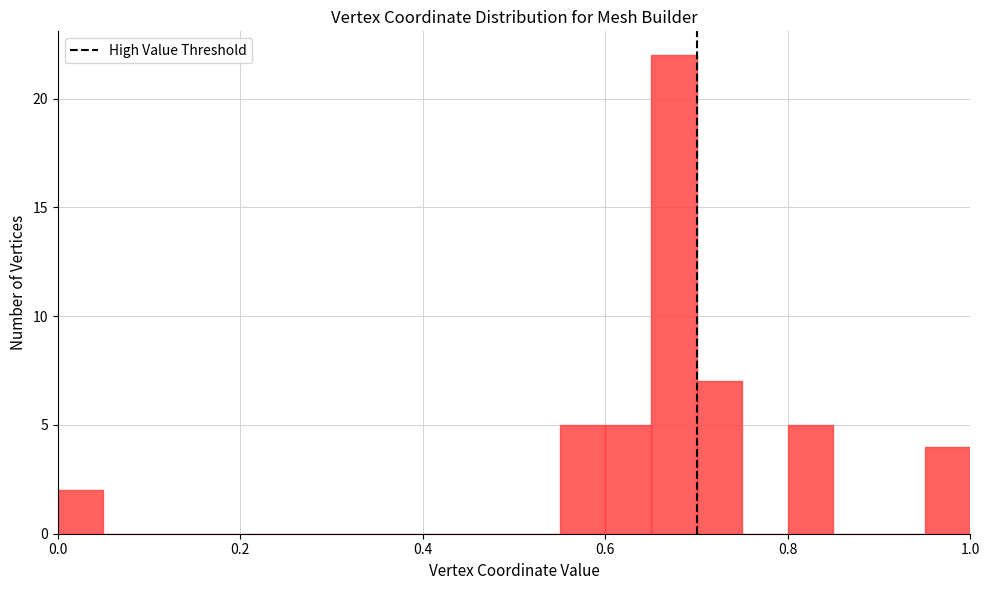

Around what value on the x-axis is the tallest bar? Give the approximate position of its centre, as read against the axis.

0.68